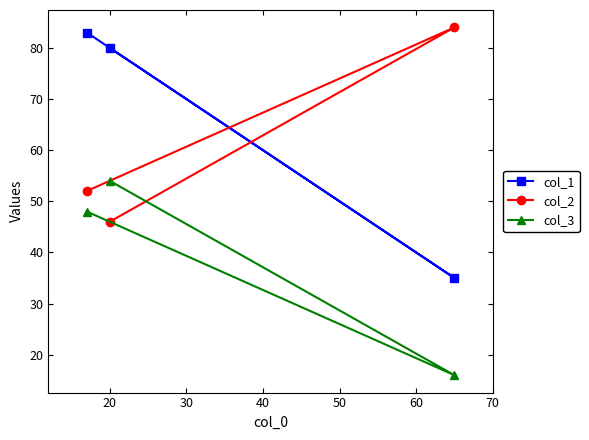

How many values in the col_1 series are below 80?

1